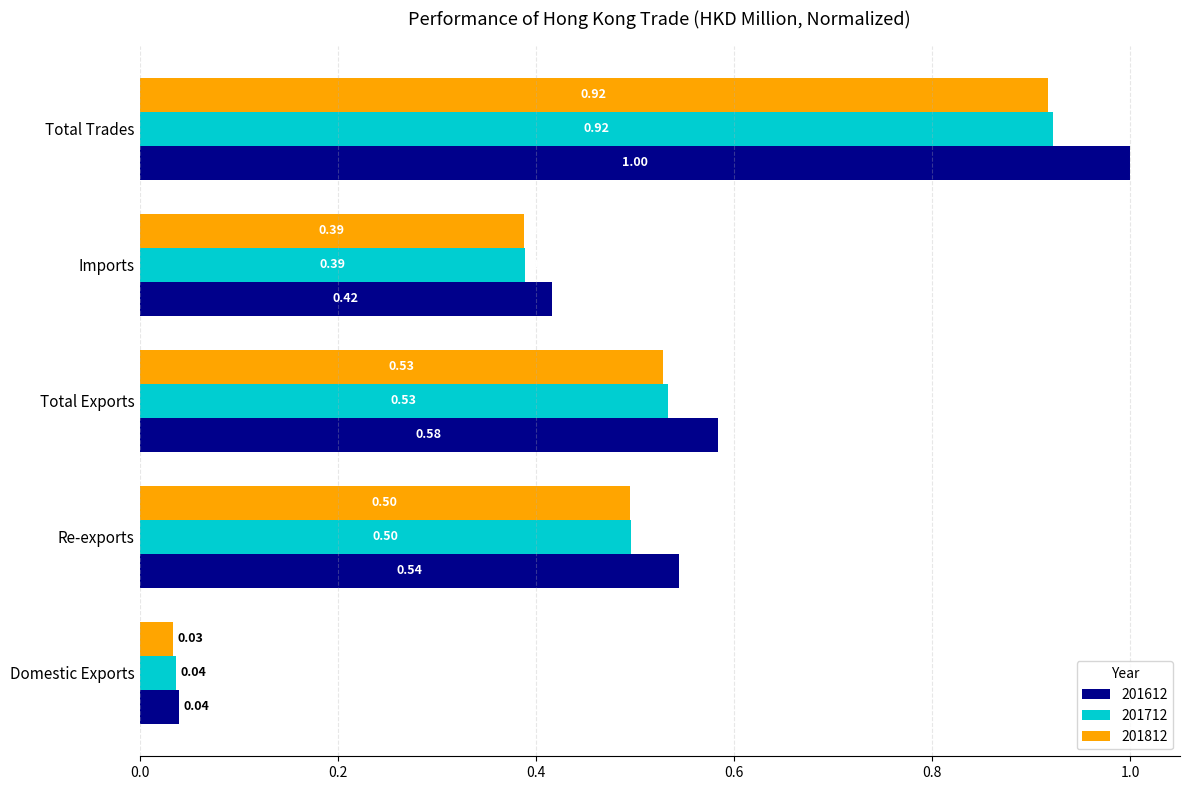

Which category has the lowest value across all series?

Domestic Exports